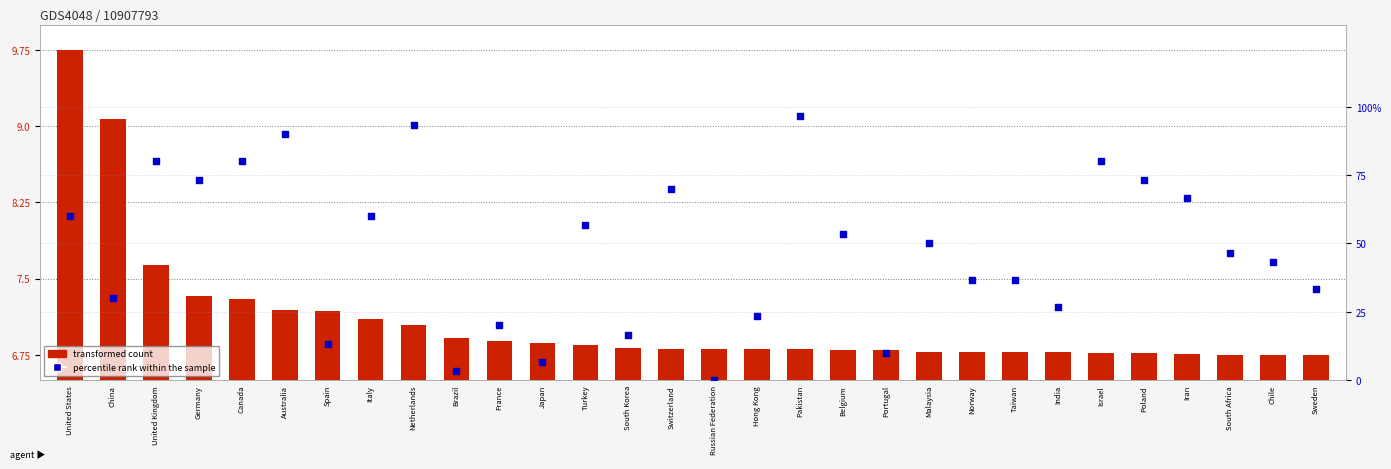

Which series has the largest total across all categories?

percentile rank within the sample